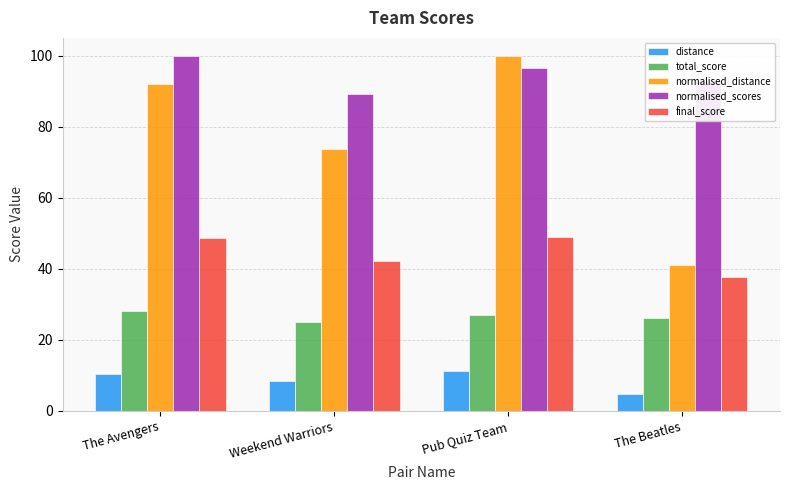

What is the minimum value for normalised_distance?

41.0